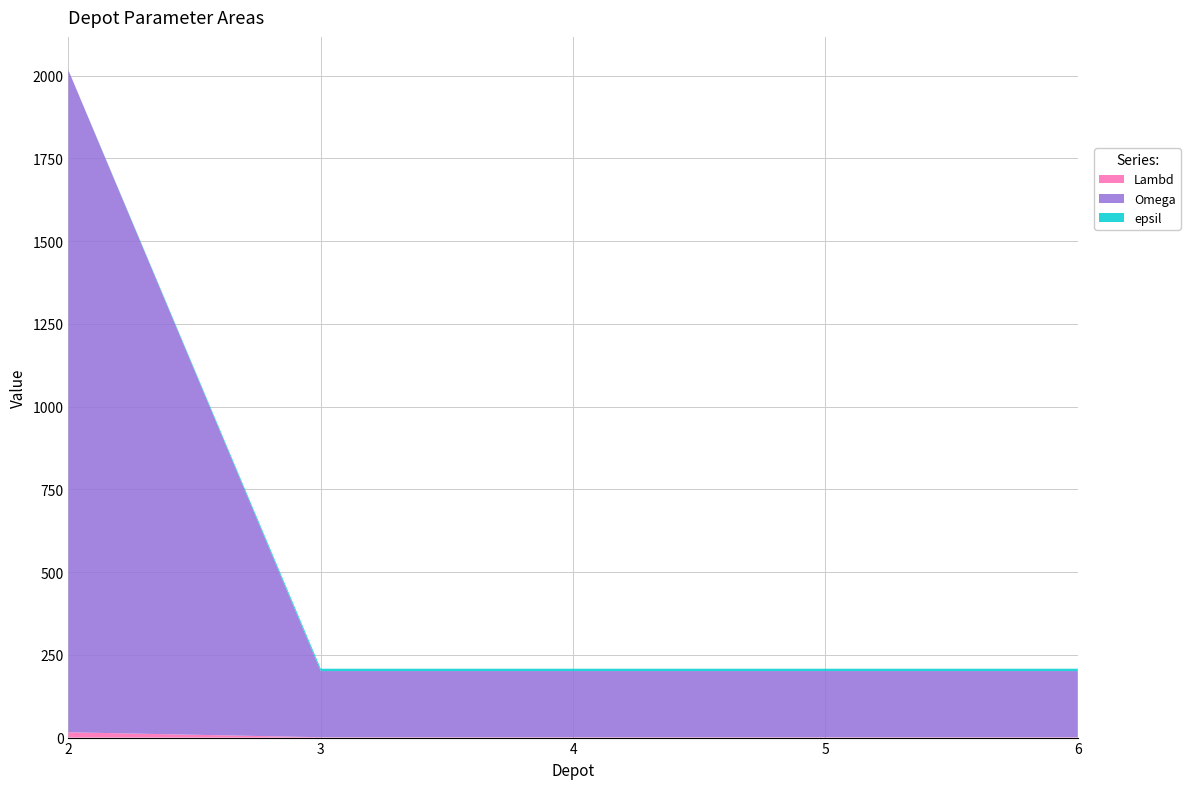

Reading right to left, list all the values displayed in this chart.

Lambd: 6=1	5=1	4=1	3=1	2=16
Omega: 6=200	5=200	4=200	3=200	2=2000
epsil: 6=7	5=7	4=7	3=7	2=0